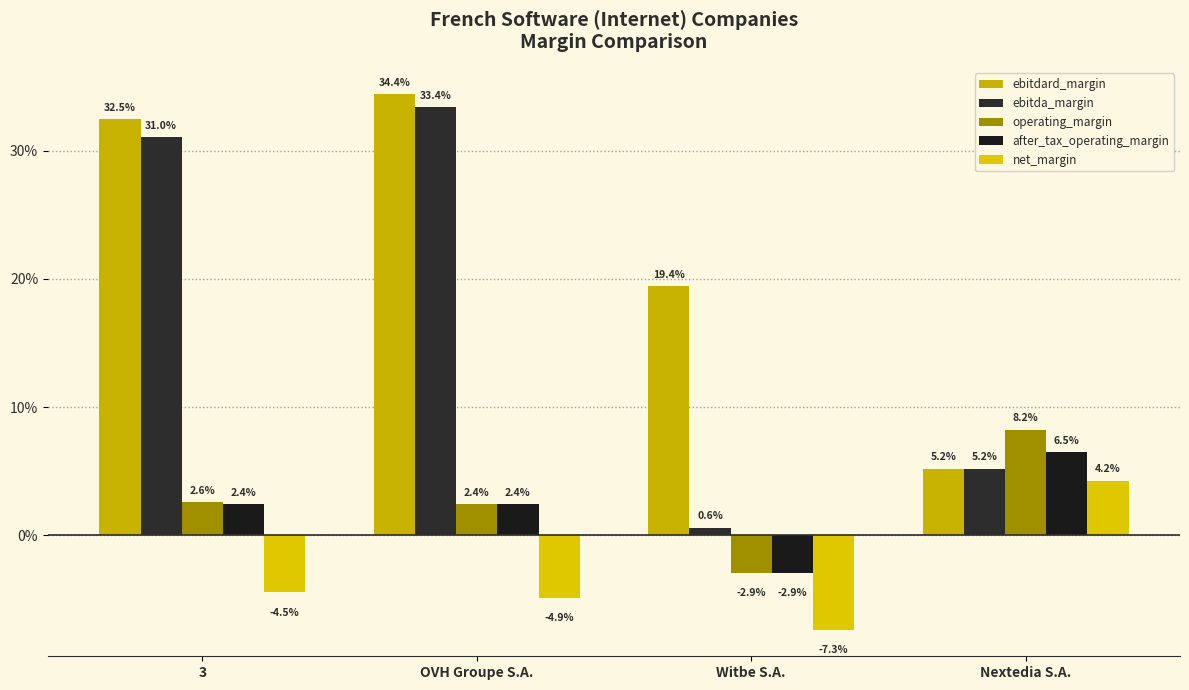

Reading left to right, what are all the values shown in this chart?

ebitdard_margin: 3=0.3	OVH Groupe S.A.=0.3	Witbe S.A.=0.2	Nextedia S.A.=0.1
ebitda_margin: 3=0.3	OVH Groupe S.A.=0.3	Witbe S.A.=0.0	Nextedia S.A.=0.1
operating_margin: 3=0.0	OVH Groupe S.A.=0.0	Witbe S.A.=-0.0	Nextedia S.A.=0.1
after_tax_operating_margin: 3=0.0	OVH Groupe S.A.=0.0	Witbe S.A.=-0.0	Nextedia S.A.=0.1
net_margin: 3=-0.0	OVH Groupe S.A.=-0.0	Witbe S.A.=-0.1	Nextedia S.A.=0.0